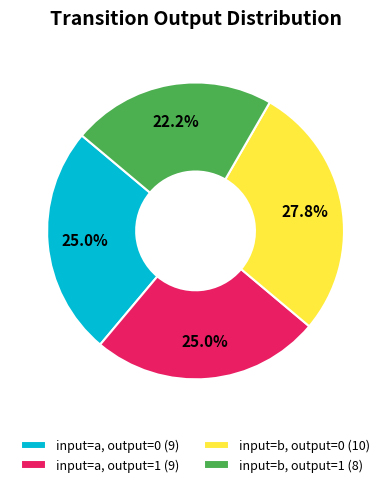

What percentage do input=b, output=1 (8) and input=a, output=0 (9) together represent?

47.2%